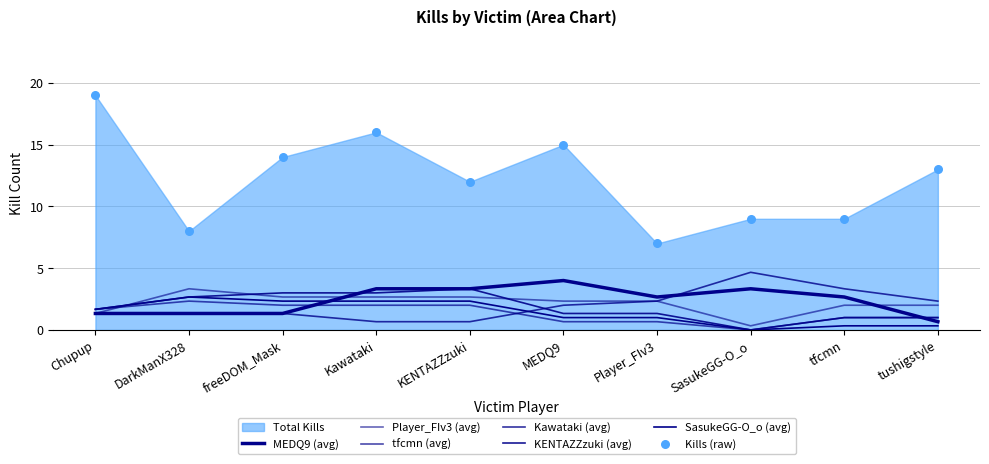

At which category is the sum across all series the highest?

Chupup